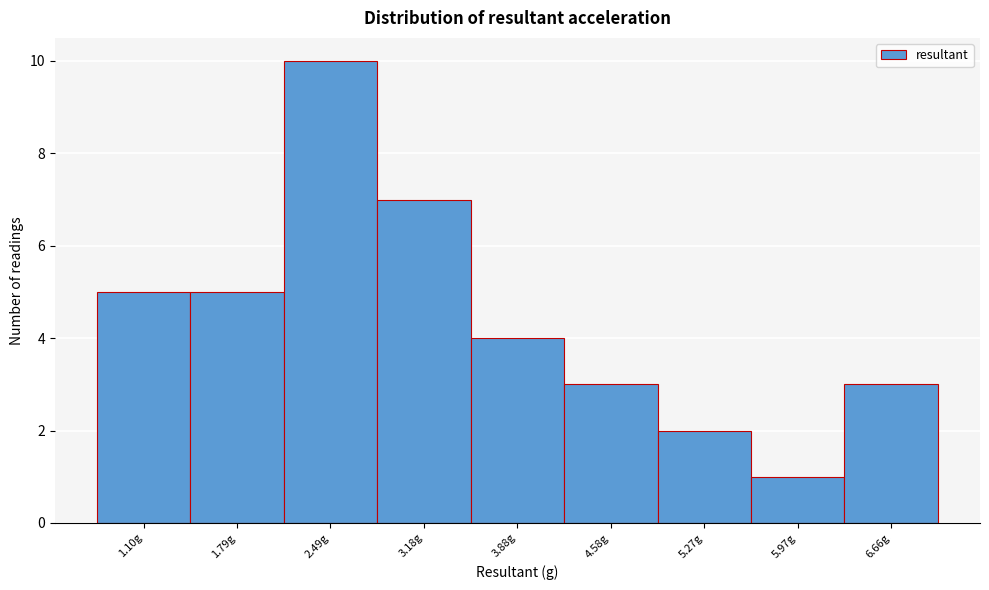

Reading left to right, transcribe this chart: for each bar, give the range it covers on the x-axis and its height. Neither the bar edges nor the heights are printed on the chart, so give them approximately, as read against the axes.

0.7 to 1.4: 5
1.4 to 2.1: 5
2.1 to 2.8: 10
2.8 to 3.5: 7
3.5 to 4.2: 4
4.2 to 4.9: 3
4.9 to 5.6: 2
5.6 to 6.3: 1
6.3 to 7.0: 3